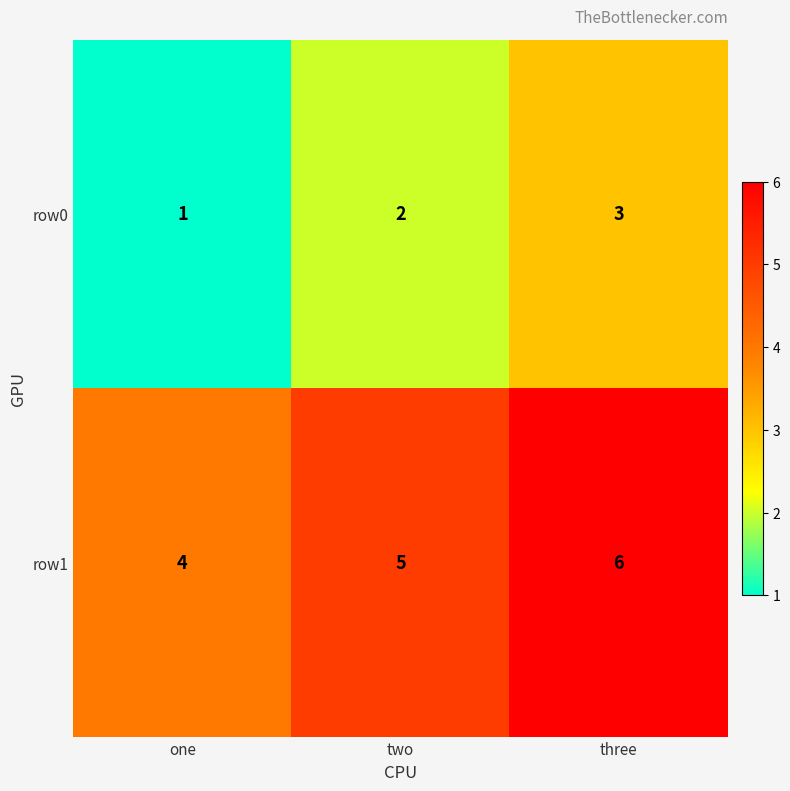

Reading left to right, what are all the values shown in this chart?

row0: 1	2	3
row1: 4	5	6